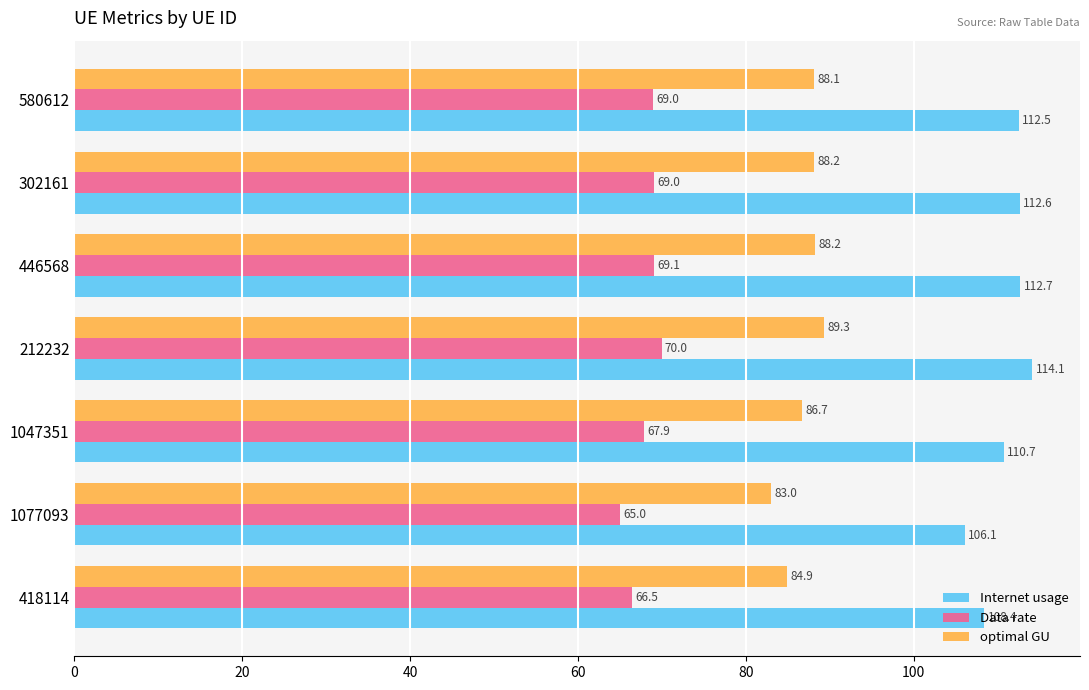

At which label does Internet usage reach its minimum?

1077093